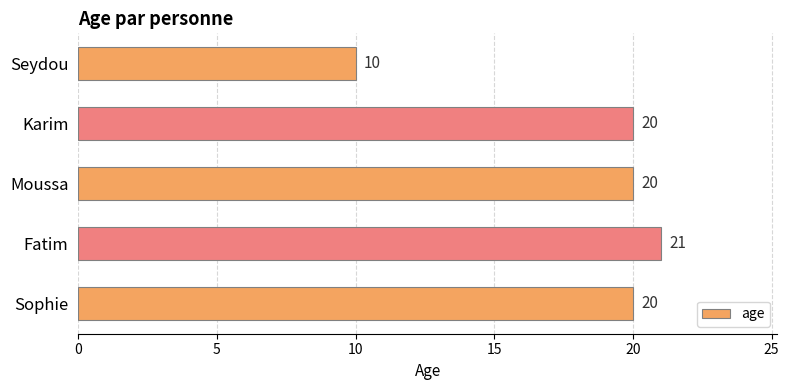

Reading bottom to top, transcribe all the data shown in this chart.

20	21	20	20	10